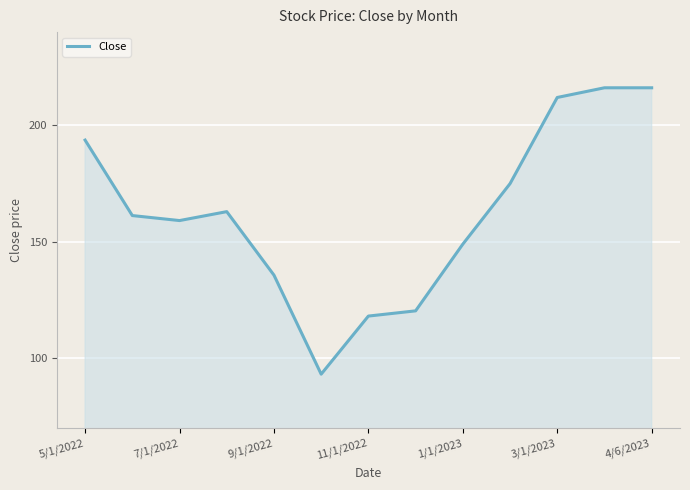

What is the greatest value displayed?

216.1